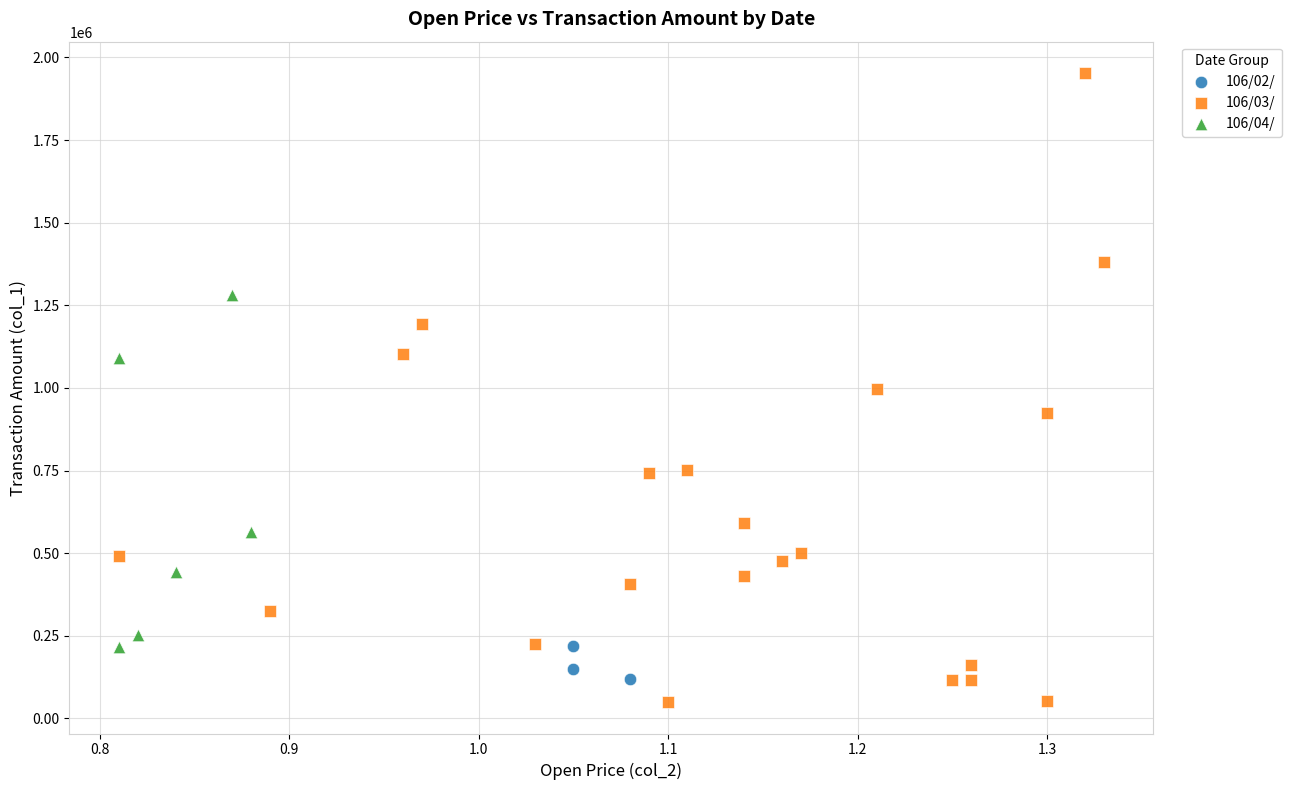

Which series contains the lowest Y value?

106/03/